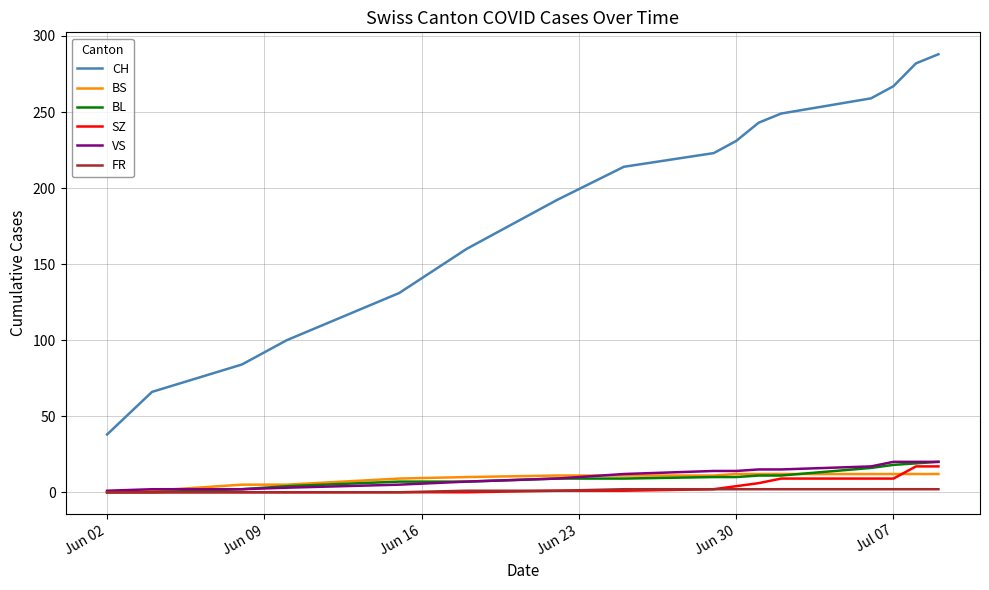

How many distinct data groups are displayed?

6